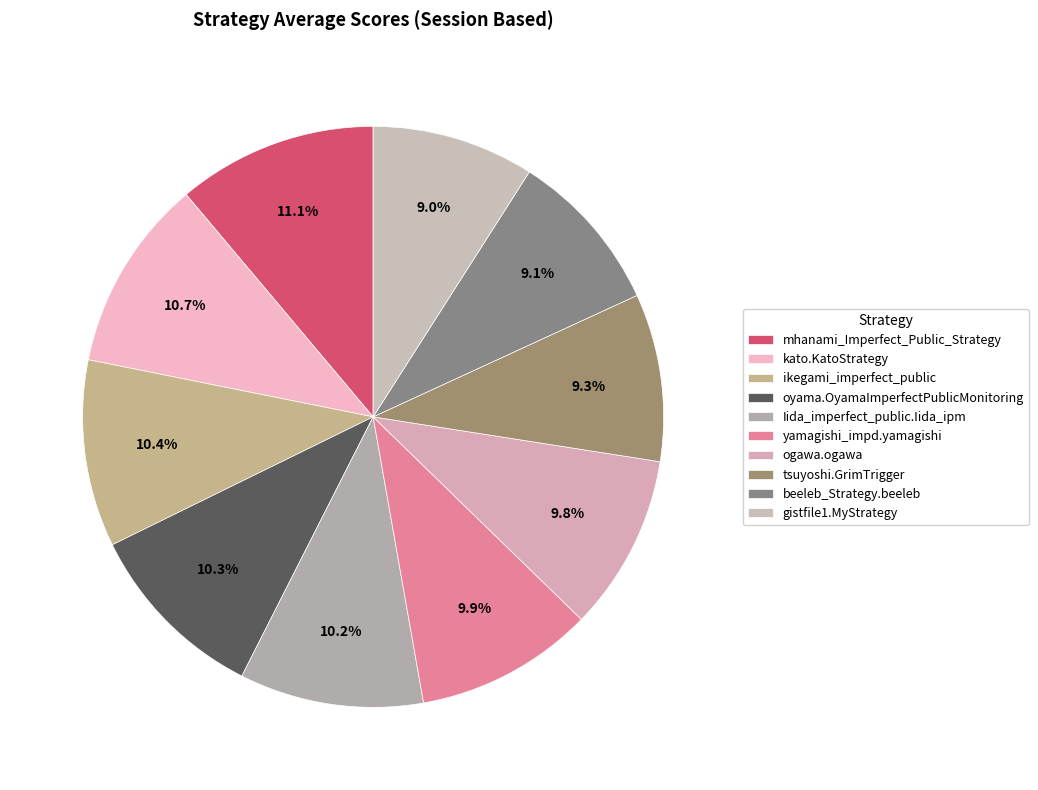

Is the sum of mhanami_Imperfect_Public_Strategy and beeleb_Strategy.beeleb greater than half?

No